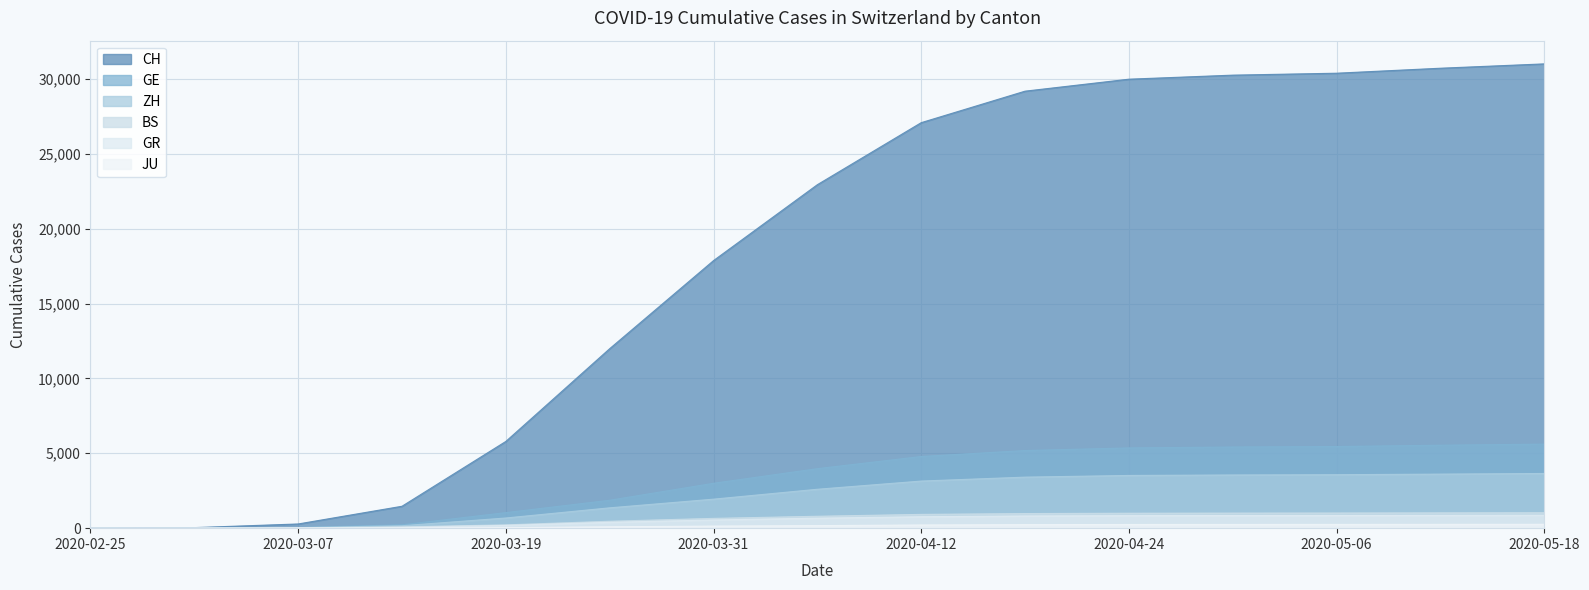

Reading left to right, transcribe all the data shown in this chart.

CH: 2020-02-25=0	2020-03-01=36	2020-03-07=280	2020-03-13=1463	2020-03-19=5792	2020-03-25=11985	2020-03-31=17867	2020-04-06=22936	2020-04-12=27078	2020-04-18=29181	2020-04-24=29981	2020-04-30=30251	2020-05-06=30380	2020-05-12=30713	2020-05-18=31003
GE: 2020-02-25=0	2020-03-01=10	2020-03-07=43	2020-03-13=227	2020-03-19=1039	2020-03-25=1865	2020-03-31=2998	2020-04-06=3974	2020-04-12=4786	2020-04-18=5185	2020-04-24=5359	2020-04-30=5420	2020-05-06=5452	2020-05-12=5540	2020-05-18=5613
ZH: 2020-02-25=0	2020-03-01=7	2020-03-07=34	2020-03-13=163	2020-03-19=679	2020-03-25=1358	2020-03-31=1937	2020-04-06=2598	2020-04-12=3146	2020-04-18=3408	2020-04-24=3520	2020-04-30=3552	2020-05-06=3570	2020-05-12=3610	2020-05-18=3652
BS: 2020-02-25=0	2020-03-01=1	2020-03-07=21	2020-03-13=92	2020-03-19=220	2020-03-25=462	2020-03-31=653	2020-04-06=795	2020-04-12=920	2020-04-18=975	2020-04-24=998	2020-04-30=1006	2020-05-06=1012	2020-05-12=1023	2020-05-18=1031
GR: 2020-02-25=0	2020-03-01=6	2020-03-07=17	2020-03-13=53	2020-03-19=182	2020-03-25=393	2020-03-31=547	2020-04-06=668	2020-04-12=765	2020-04-18=815	2020-04-24=836	2020-04-30=843	2020-05-06=848	2020-05-12=856	2020-05-18=864
JU: 2020-02-25=0	2020-03-01=1	2020-03-07=5	2020-03-13=17	2020-03-19=36	2020-03-25=92	2020-03-31=140	2020-04-06=171	2020-04-12=213	2020-04-18=235	2020-04-24=246	2020-04-30=249	2020-05-06=251	2020-05-12=255	2020-05-18=258